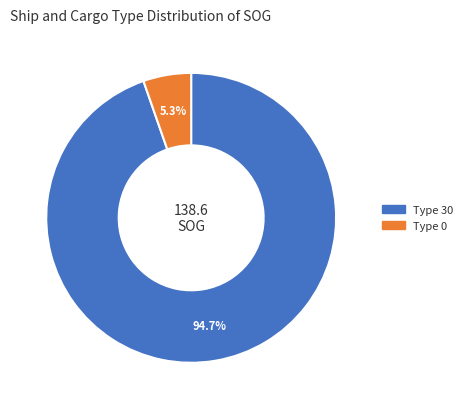

How many slices are in this pie chart?

2